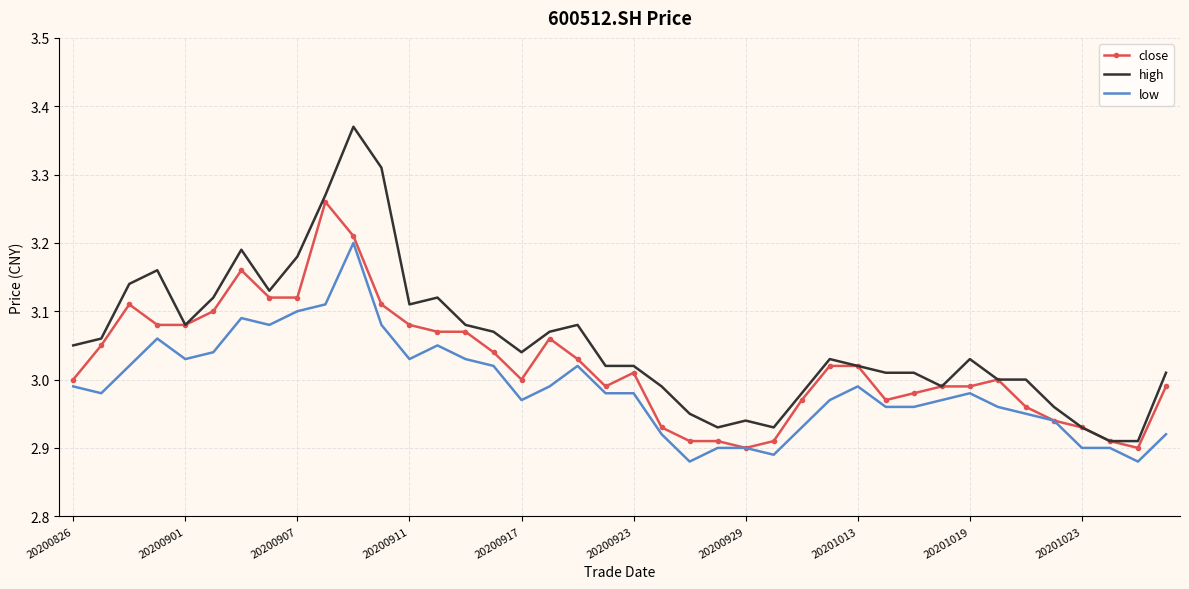

List the series in order of their overall mean, lowest first.

low, close, high